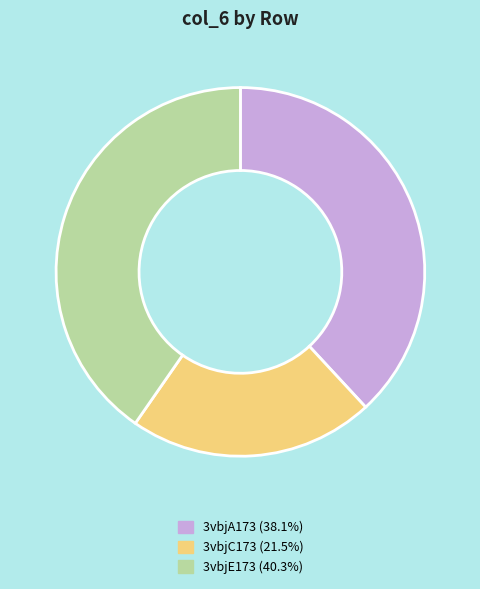

Is there any slice that represents more than half of the pie?

No